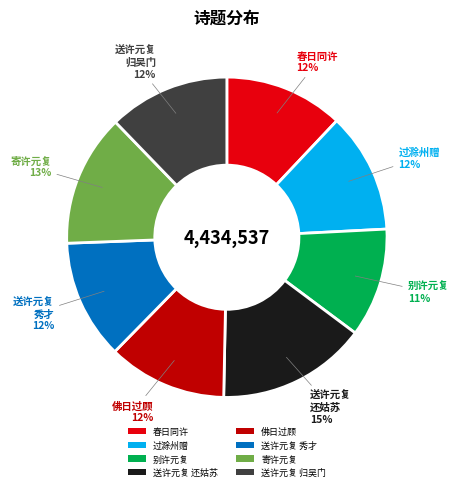

To the nearest percent, what portion does 春日同许 represent?

12%